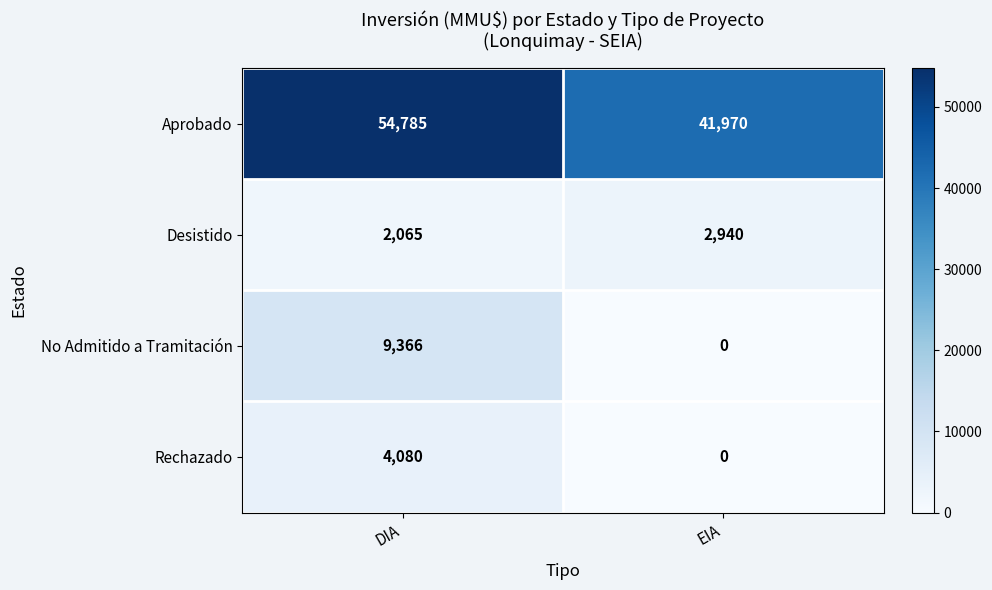

At how many categories does at least one series exceed 24387?

2